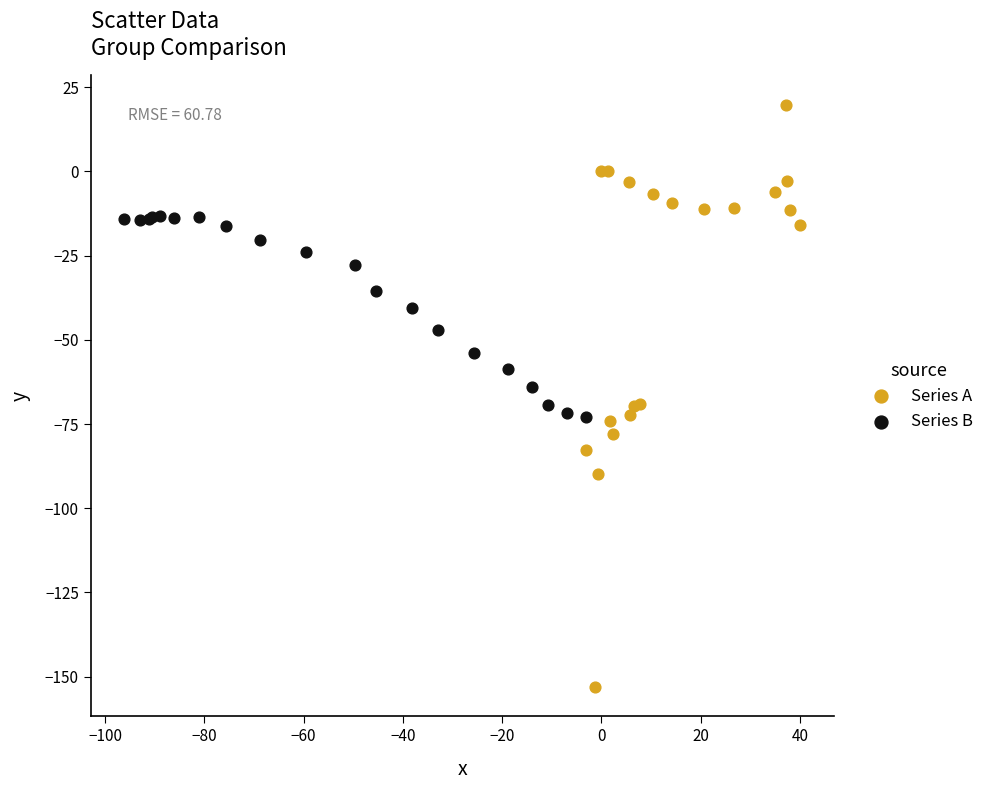

Which series contains the highest Y value?

Series A